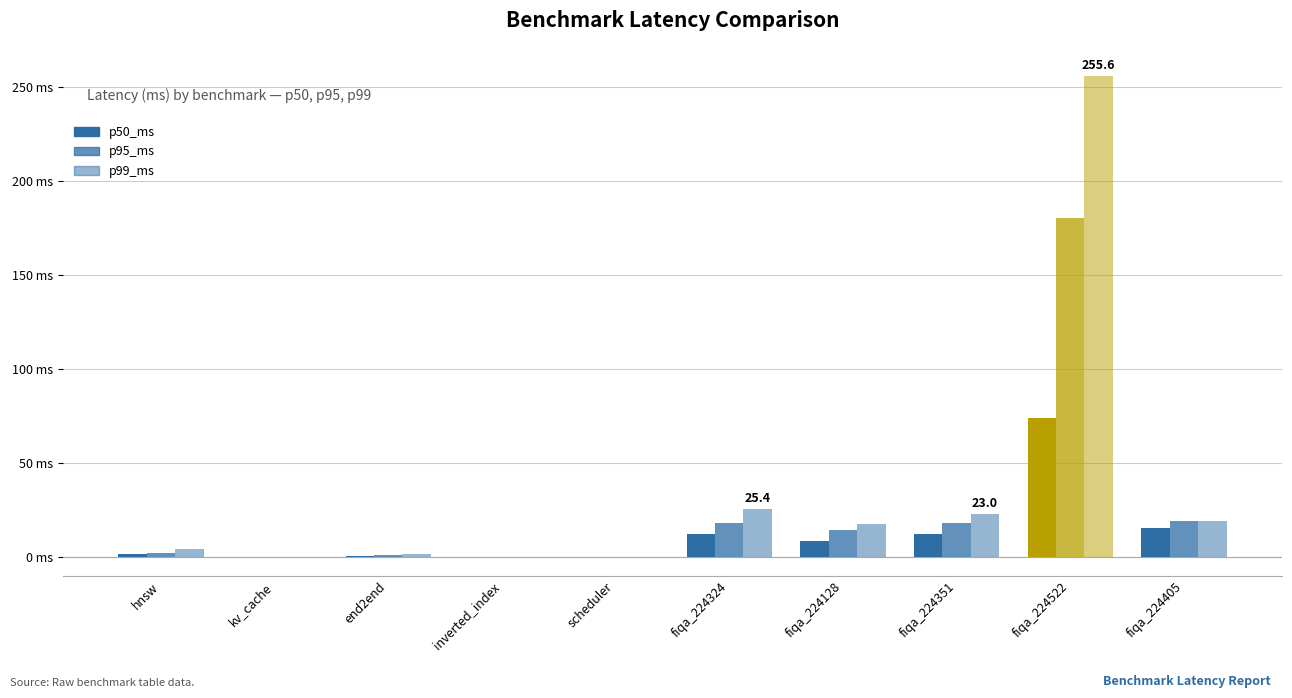

Rank the series at fiqa_224324 from highest to lowest value.

p99_ms, p95_ms, p50_ms